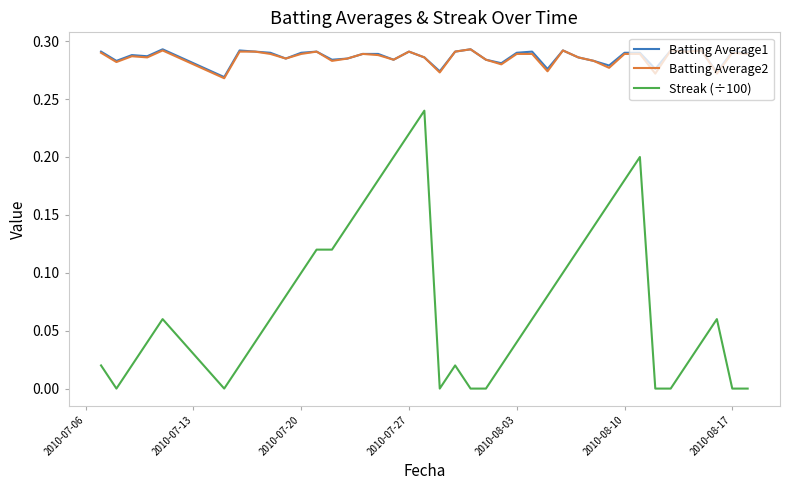

True or false: Batting Average1 and Streak (÷100) cross at least once.

False